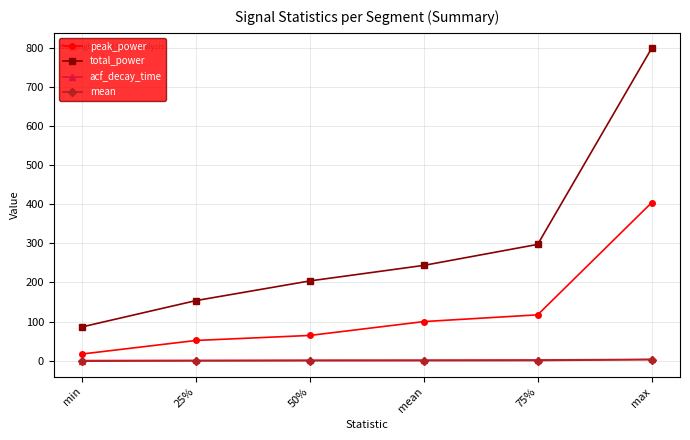

What is the value of the peak_power point at the 5th from the left?

117.3